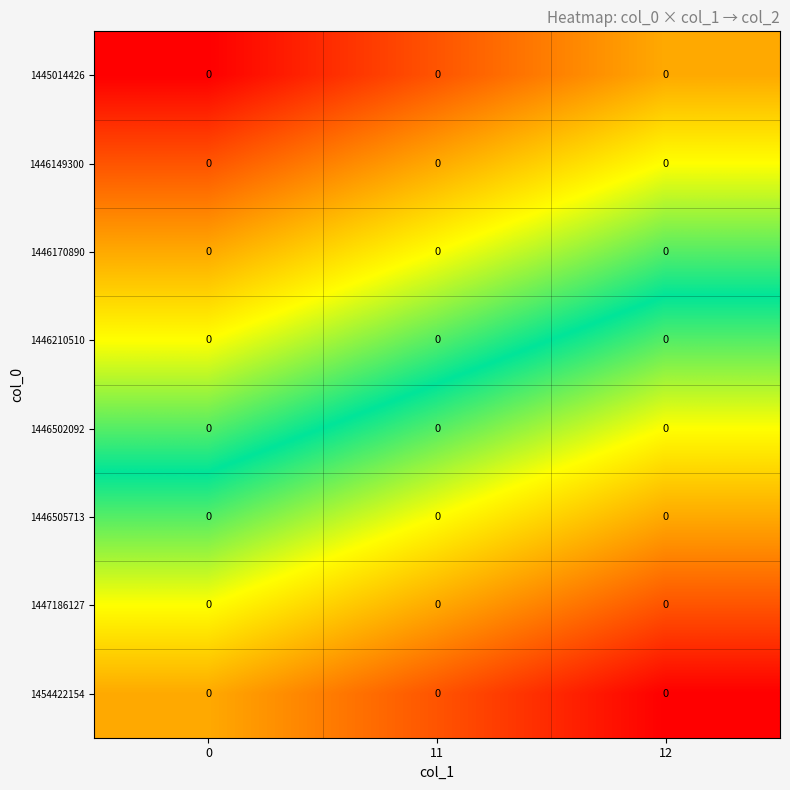

Count the number of data series in this chart.

8